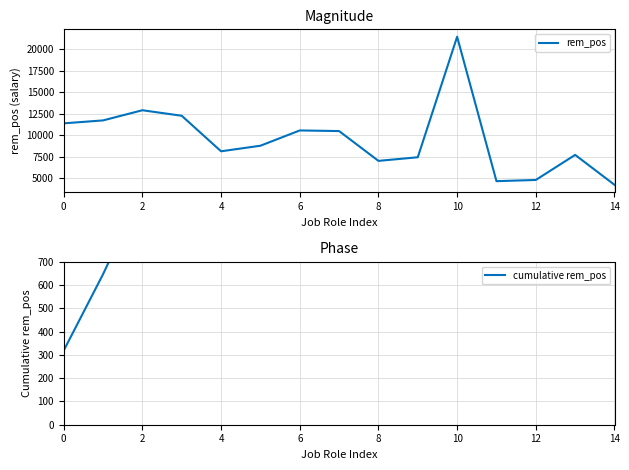

Does the chart display data point markers on the line(s)?

No